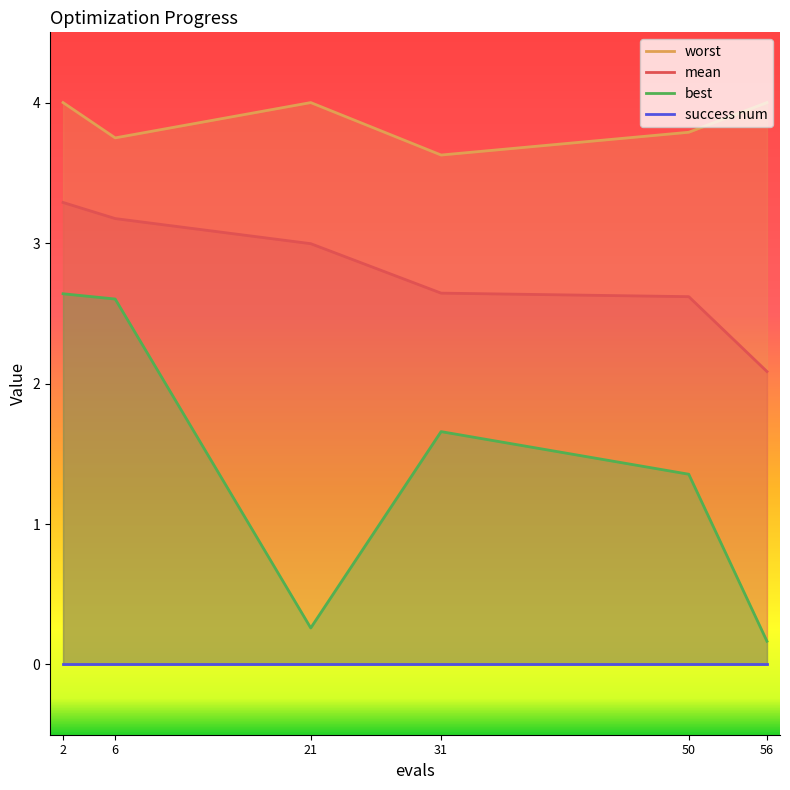

What is the maximum value shown in the chart?

4.0